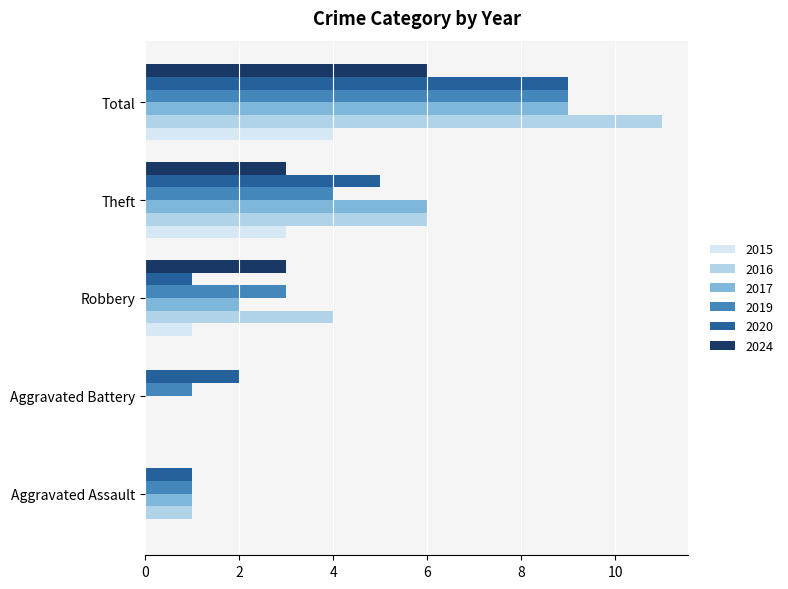

The 2017 series shows 0 at Aggravated Assault. True or false?

False